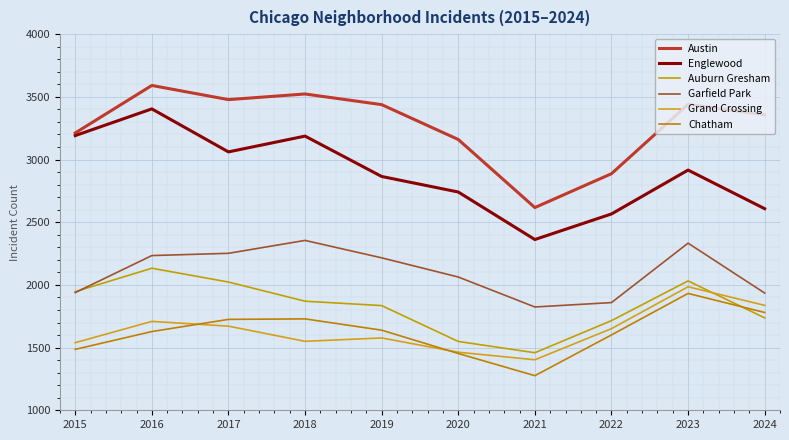

At which category does Grand Crossing reach its first local peak?

2016